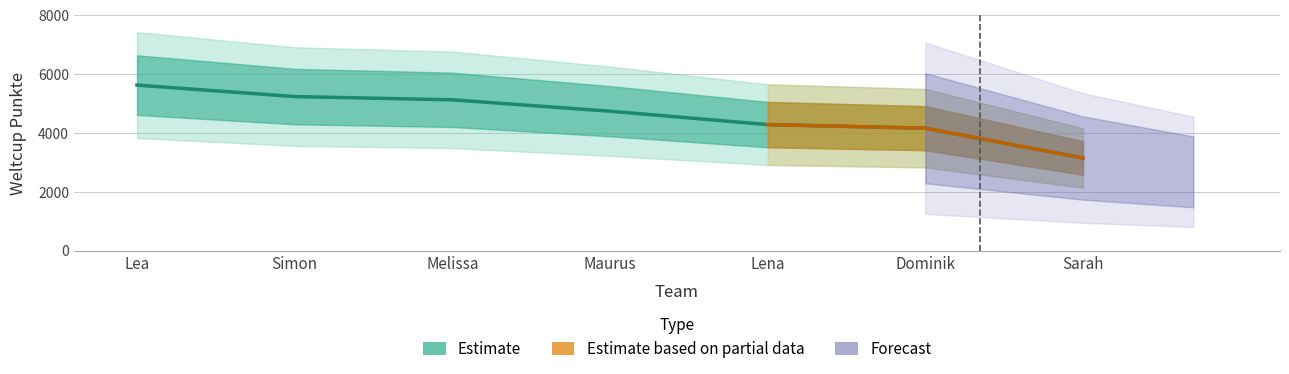

At which category does the chart reach its peak across all series?

Lea